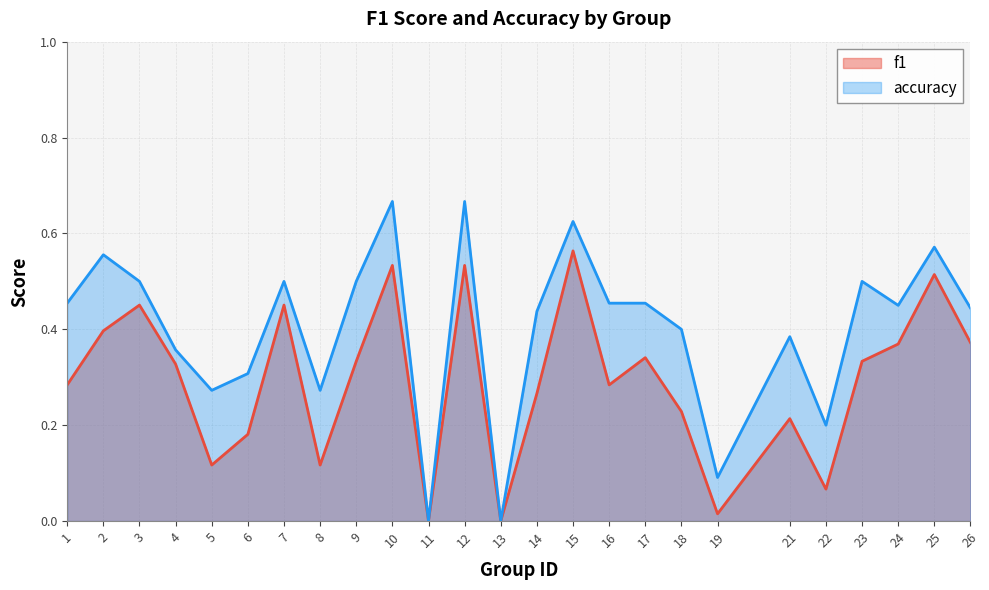

At how many categories does at least one series exceed 0?

23